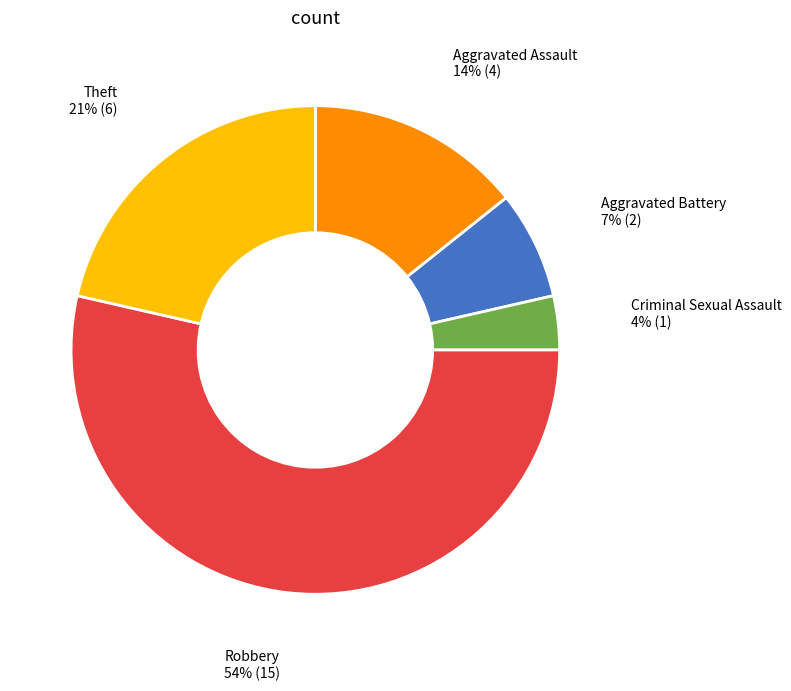

To the nearest percent, what is the difference between the largest and smallest slice percentages?

50%